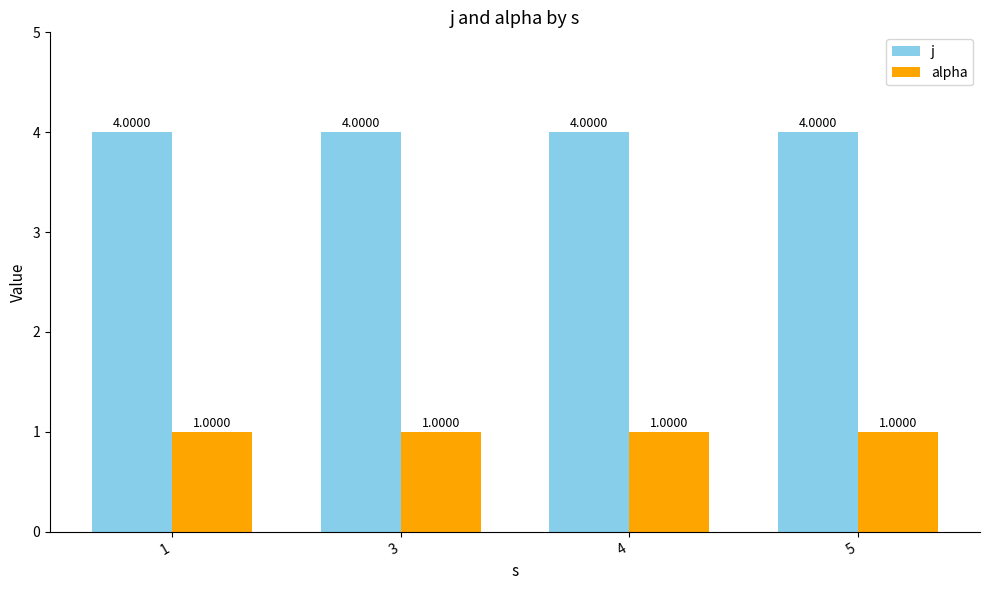

What is the difference between the highest and lowest values at 1?

3